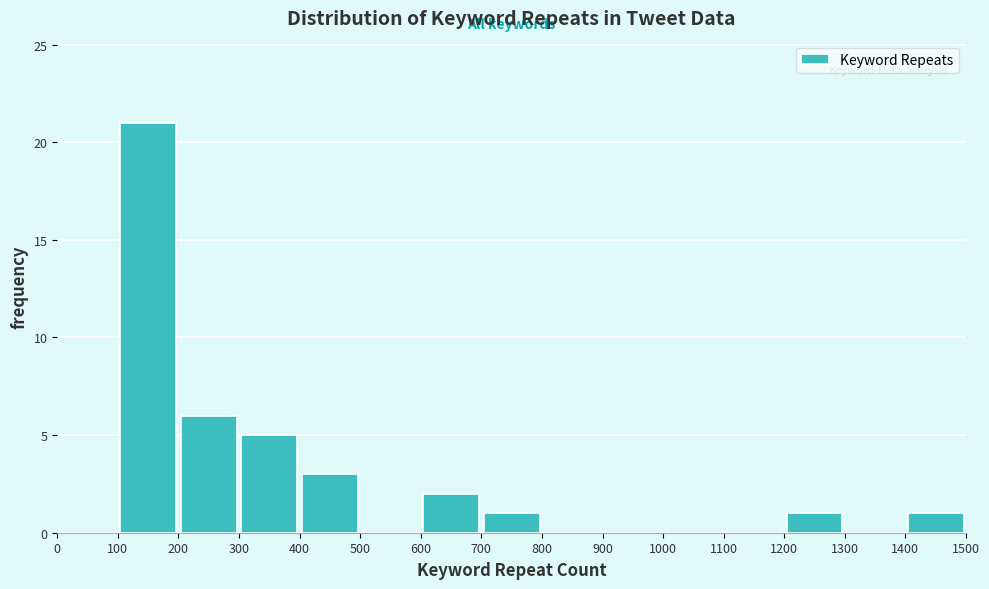

Reading left to right, transcribe this chart: for each bar, give the range it covers on the x-axis and its height. The values are not printed on the chart, so give them approximately, as read against the axis.

0 to 100: 0
100 to 200: 21
200 to 300: 6
300 to 400: 5
400 to 500: 3
500 to 600: 0
600 to 700: 2
700 to 800: 1
800 to 900: 0
900 to 1000: 0
1000 to 1100: 0
1100 to 1200: 0
1200 to 1300: 1
1300 to 1400: 0
1400 to 1500: 1